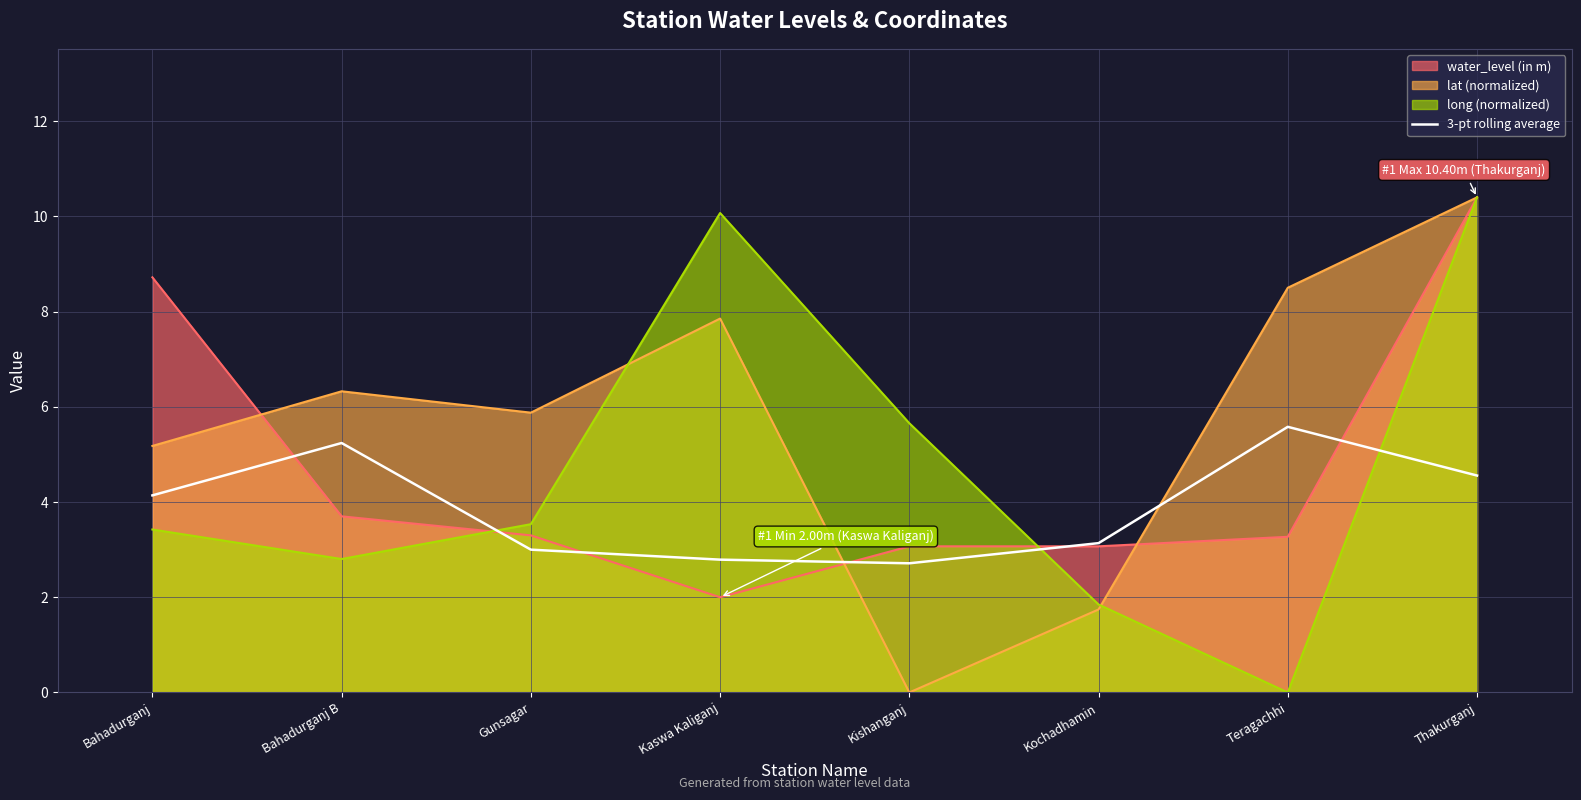

What position from the right is Teragachhi?

2